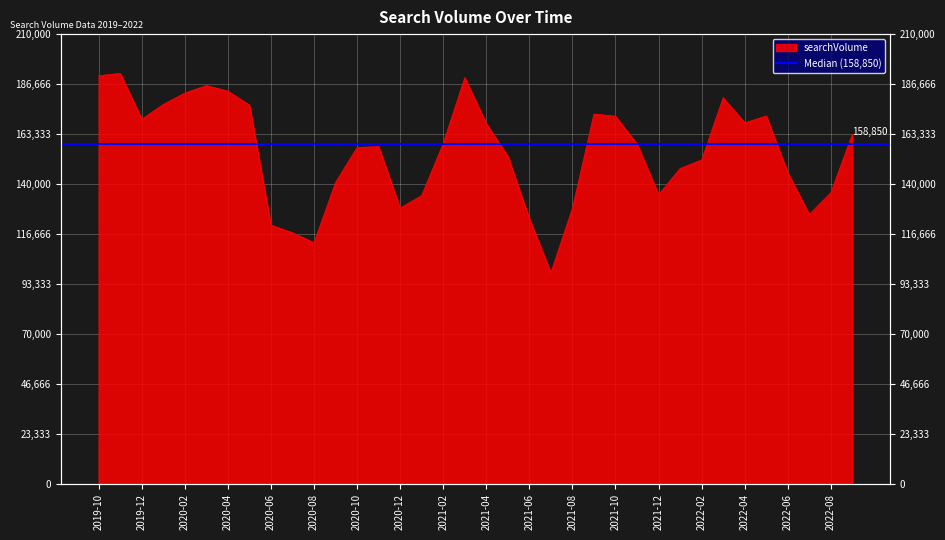

Does the chart display data point markers on the line(s)?

No